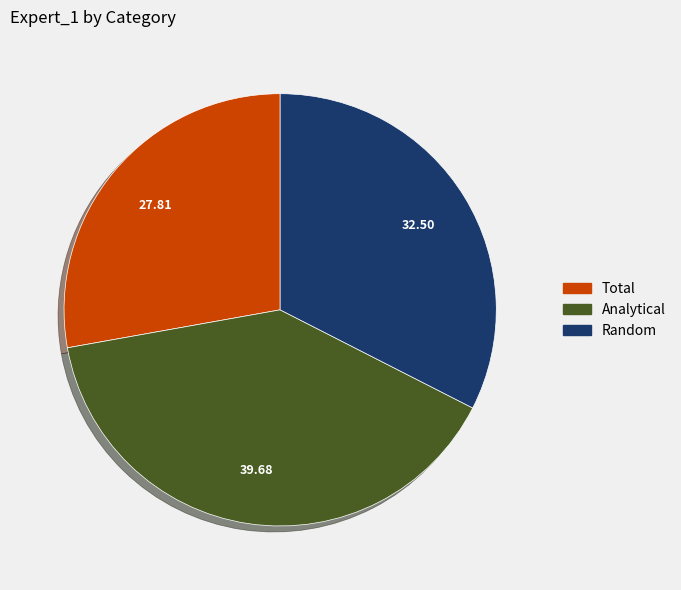

Which has a higher value, Analytical or Total?

Analytical